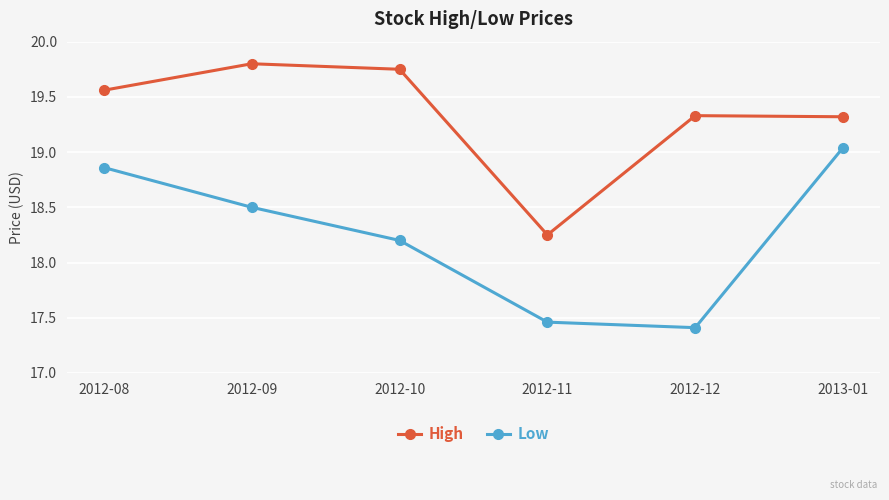

True or false: Low and High intersect in this chart.

False